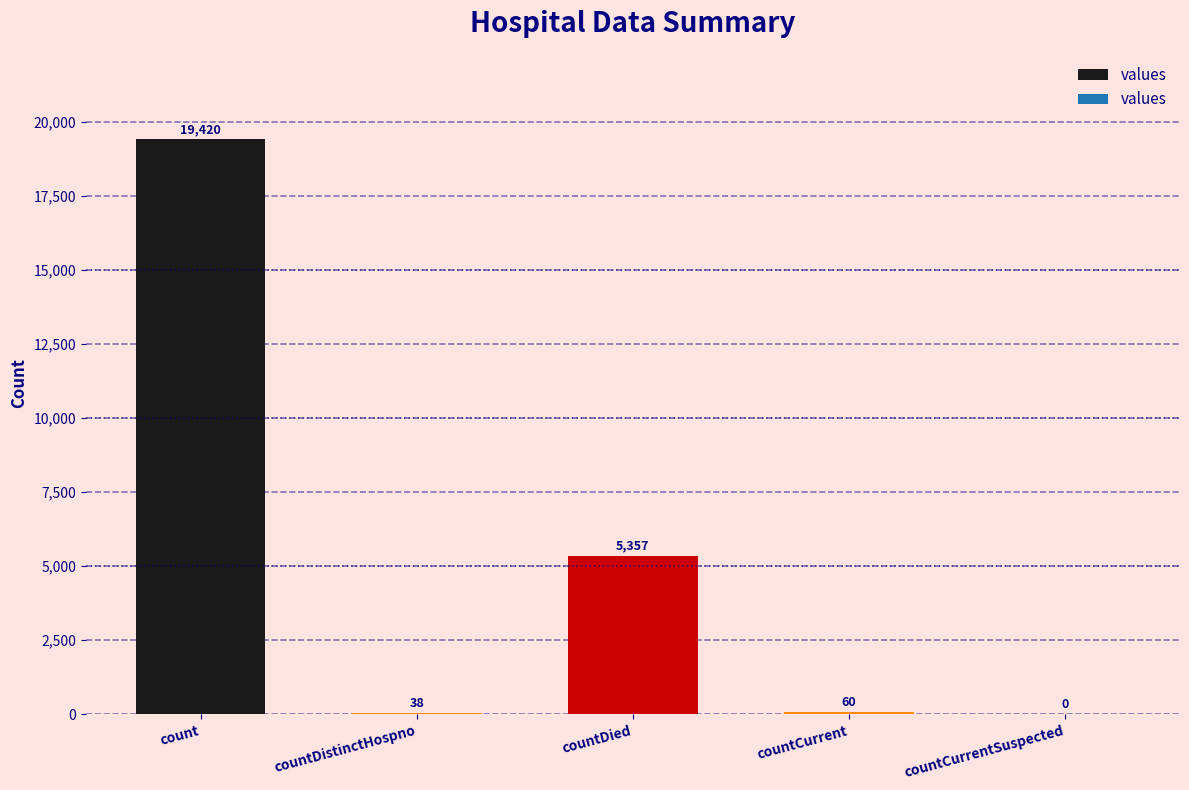

What is the average value?

4975